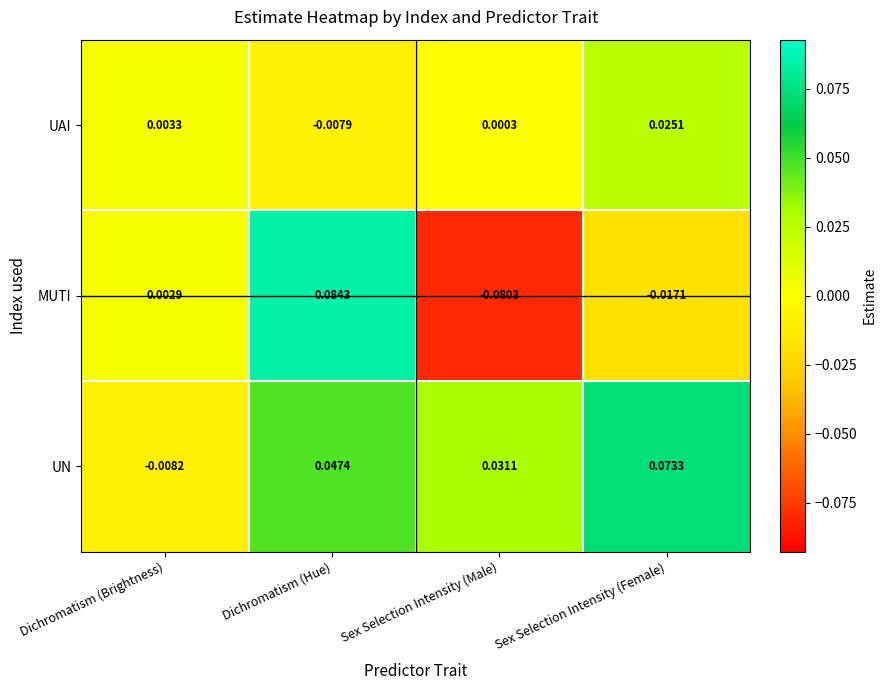

Where does the MUTI series first go above 0?

Dichromatism (Brightness)